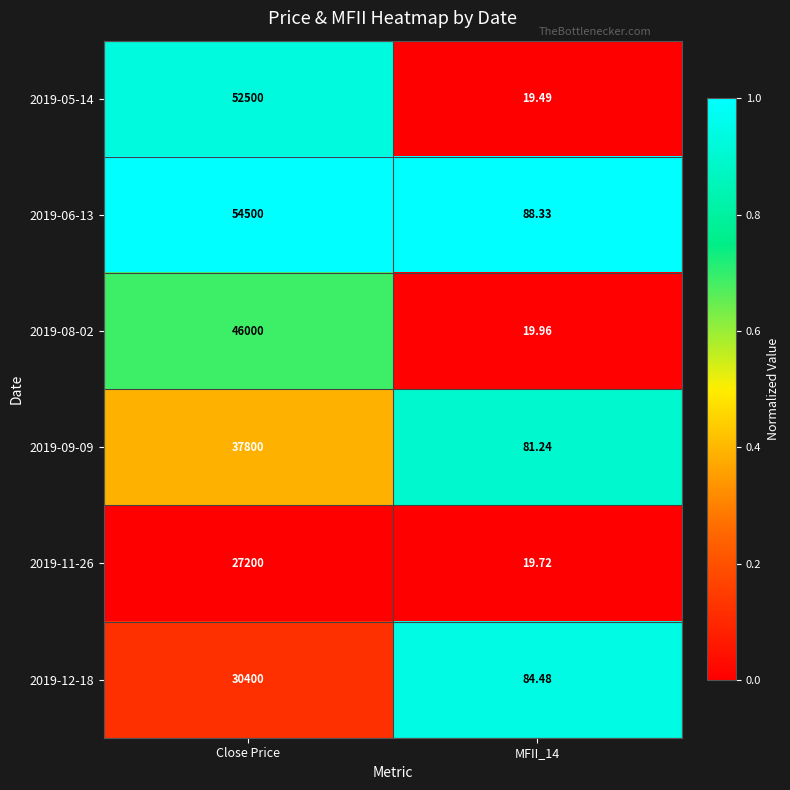

Which category has the highest value across all series?

Close Price